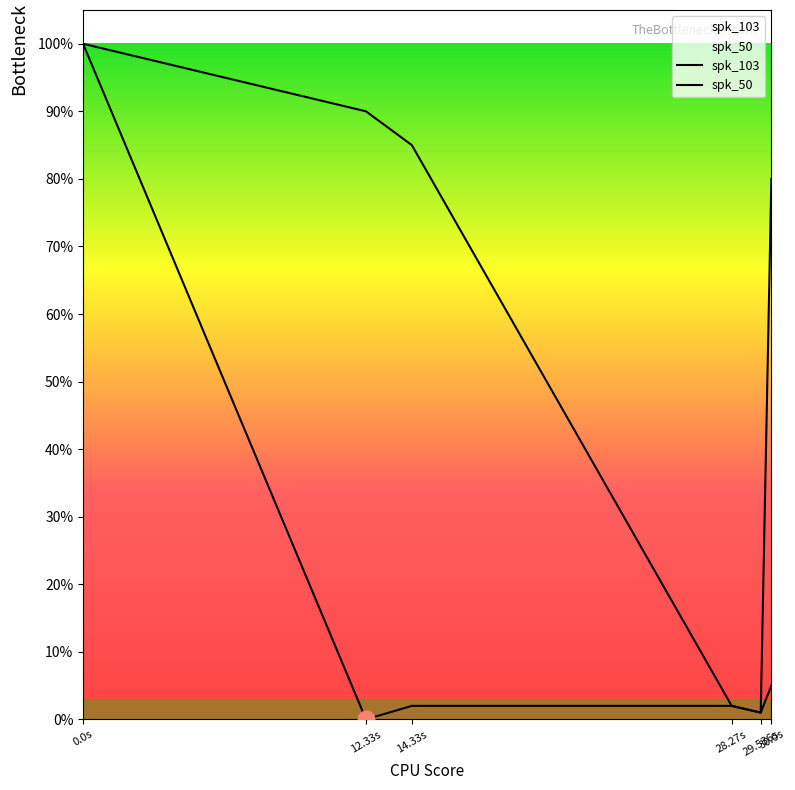

What is the sum of the spk_50 values at 29.536s and 14.33s?

86